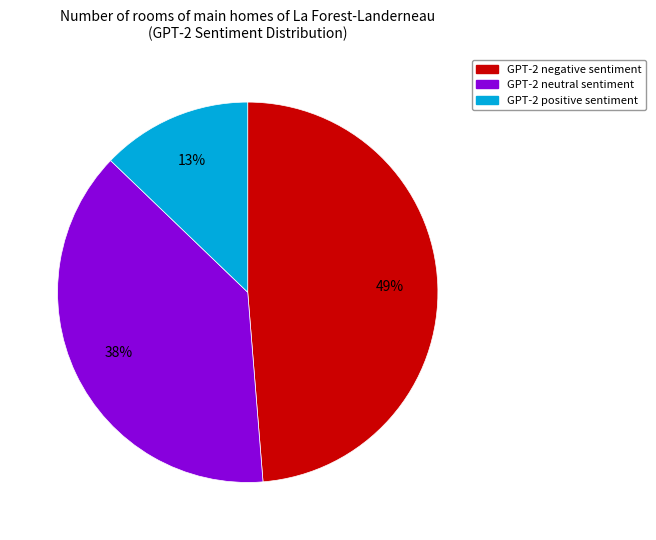

Is there any slice that represents more than half of the pie?

No